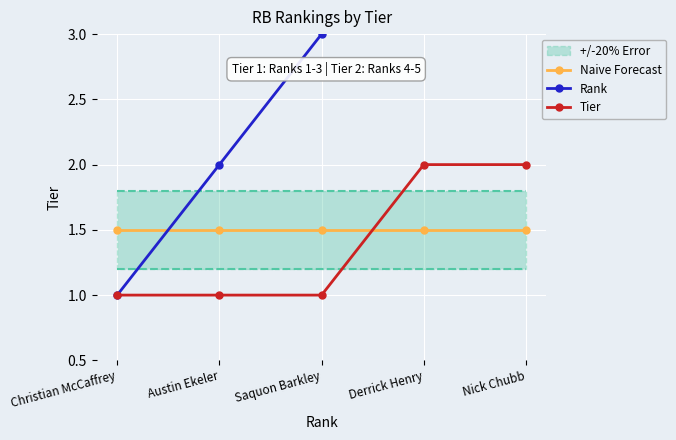

True or false: Rank and Tier intersect in this chart.

False